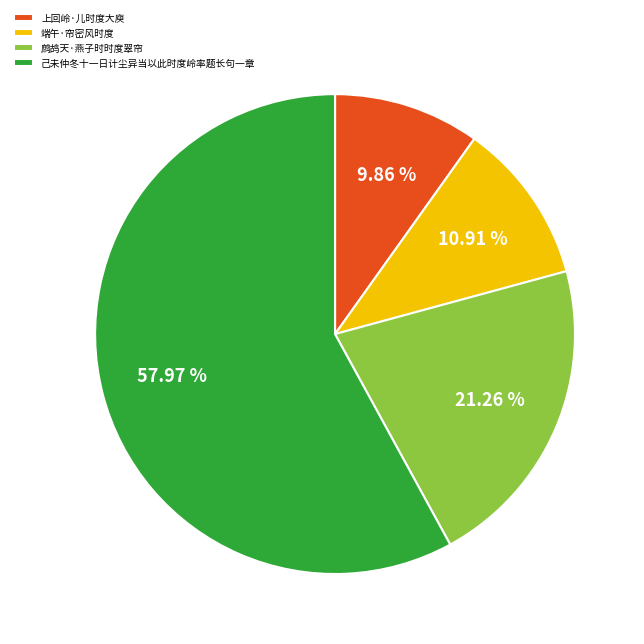

To the nearest percent, what portion does 鹧鸪天·燕子时时度翠帘 represent?

21%